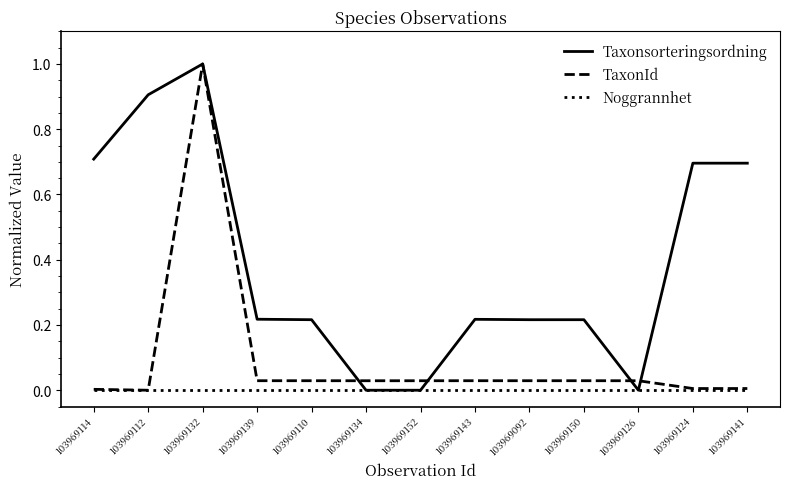

The value of Taxonsorteringsordning at 103969134 is 0.5. True or false?

False